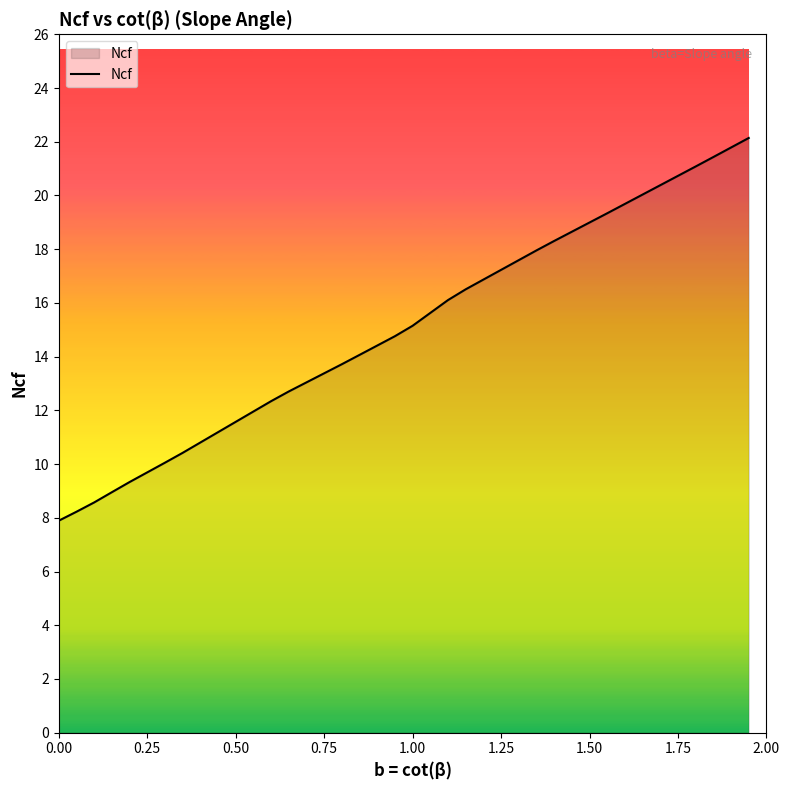

What is the difference between the maximum and minimum values?

14.2